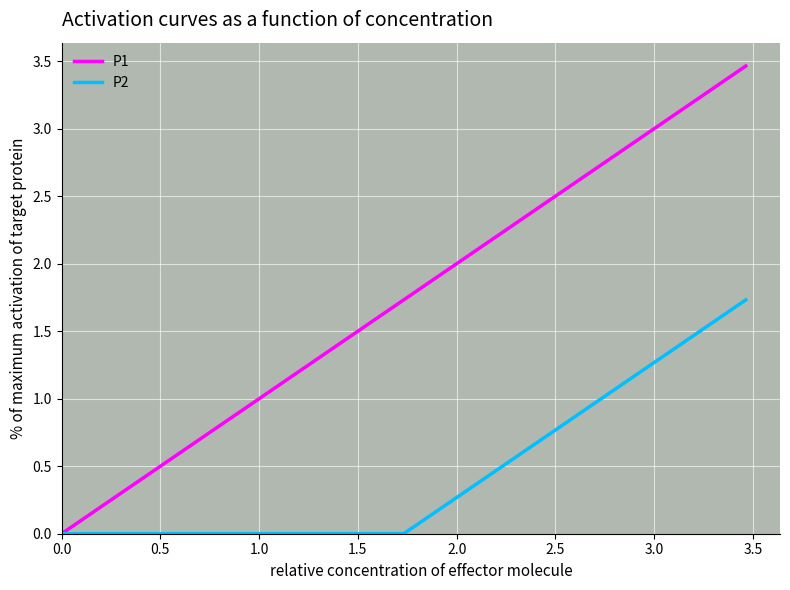

Which series has the largest total across all categories?

P1